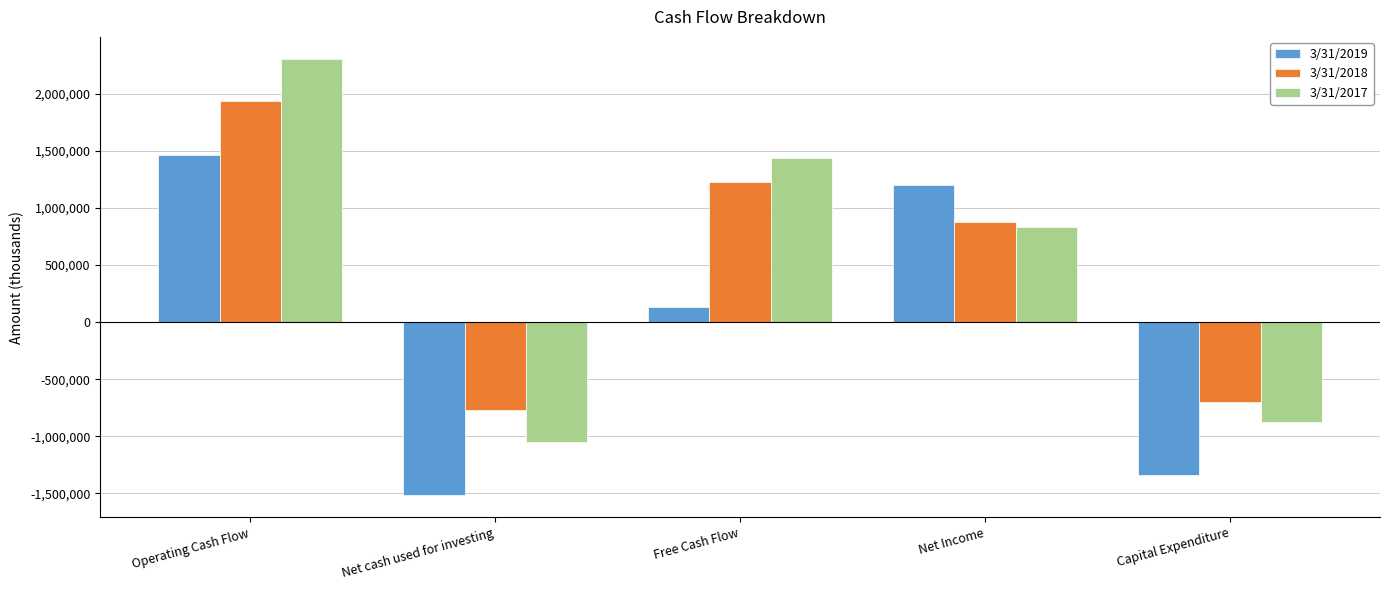

At Capital Expenditure, list the series in order from smallest to largest.

3/31/2019, 3/31/2017, 3/31/2018